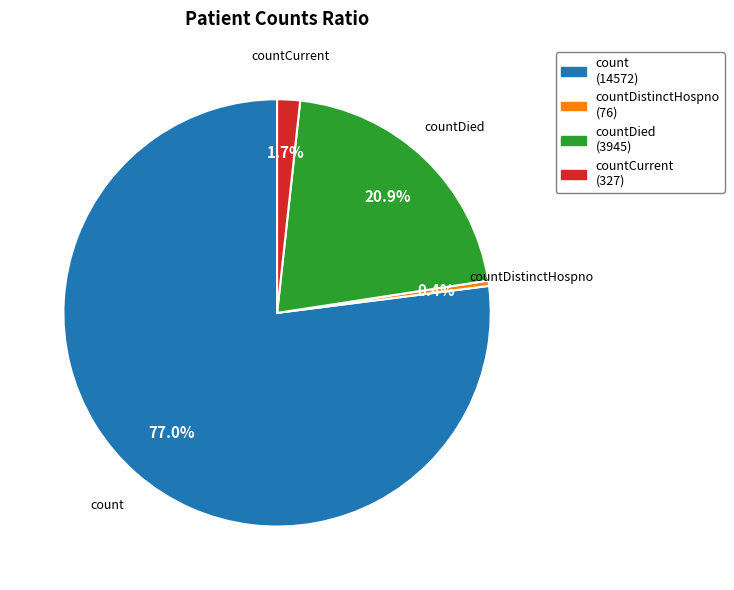

Is there any slice that represents more than half of the pie?

Yes